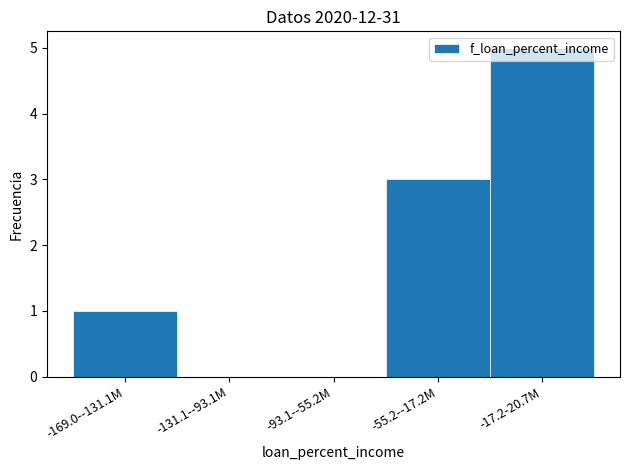

What is the maximum value shown in the chart?

5